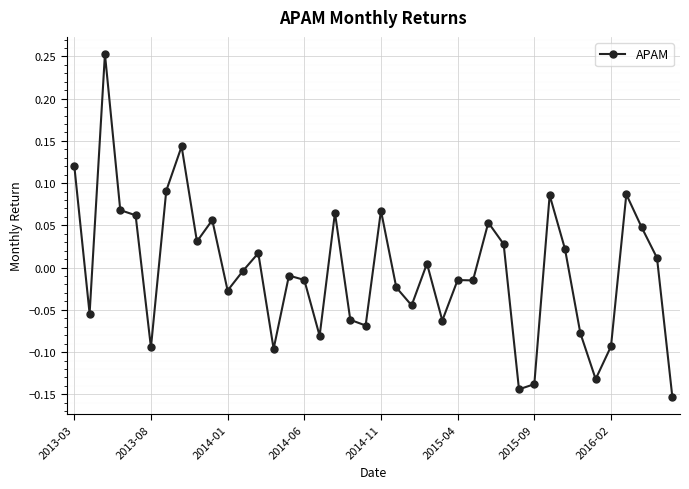

True or false: the data has more than 0 interior local peaks.

True